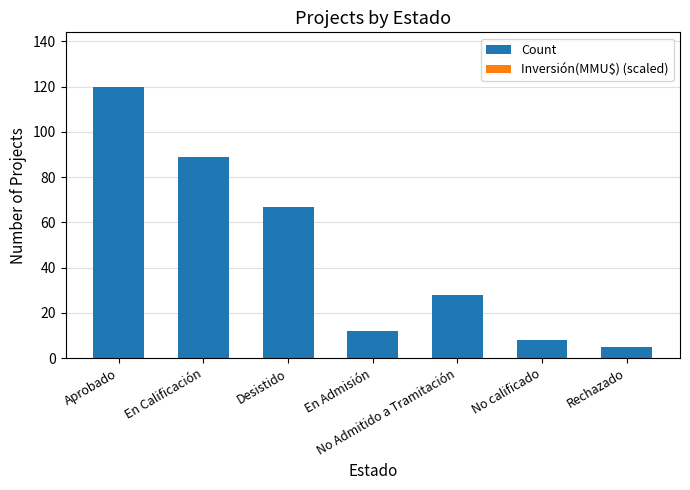

What is the change in value from Aprobado to No calificado?

-112